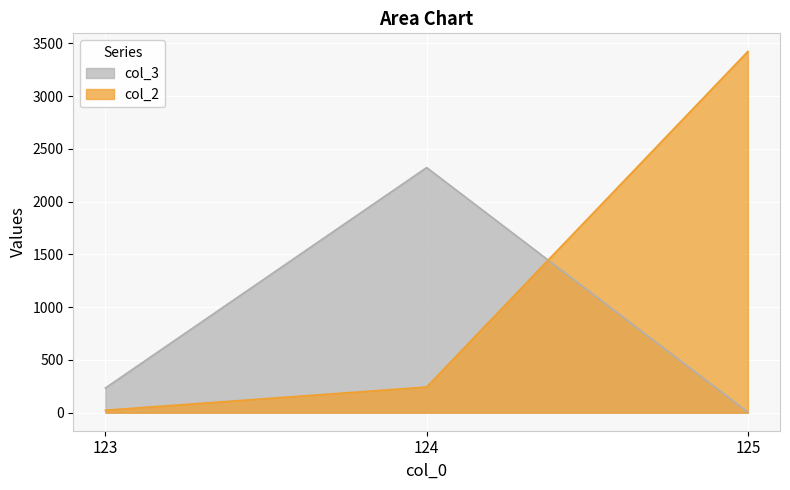

What is the sum of all col_3 values?

2562